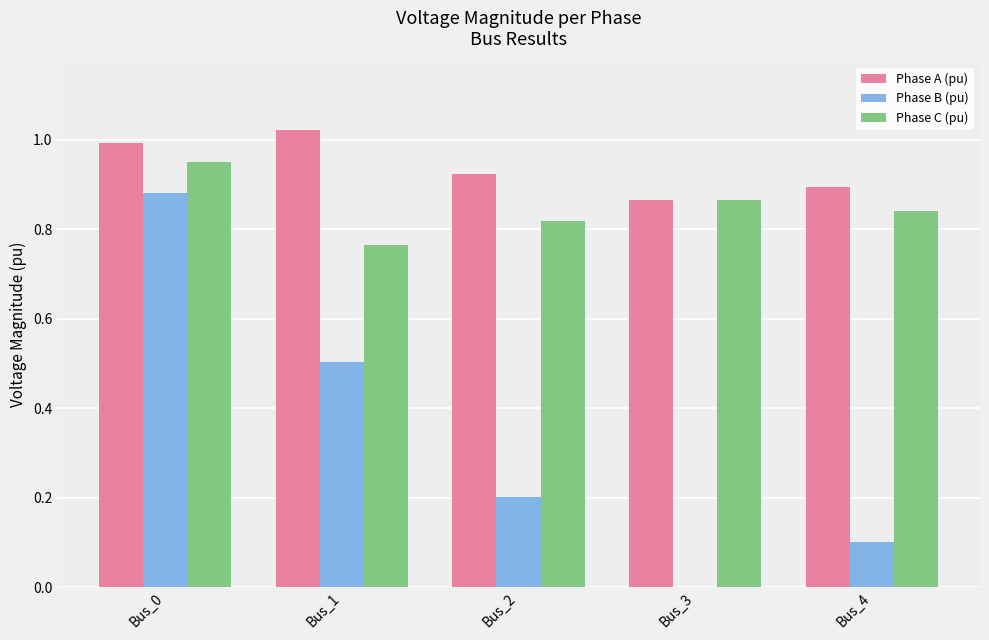

Which label corresponds to the largest value in the chart?

Bus_1